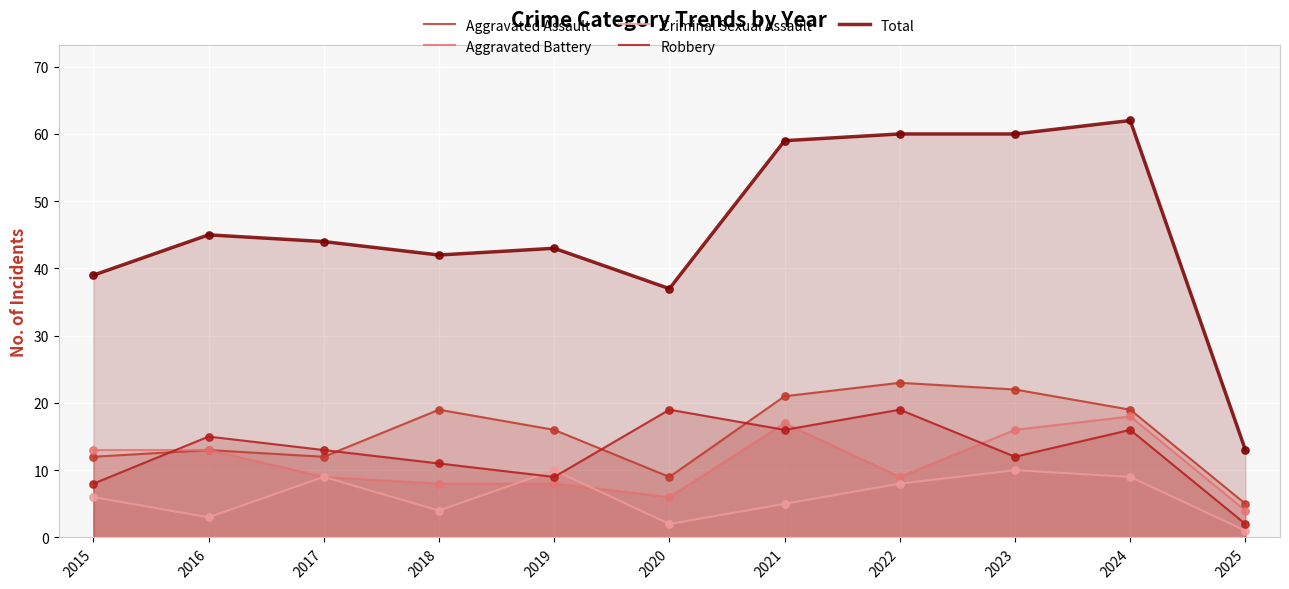

Which series has the largest total across all categories?

Total